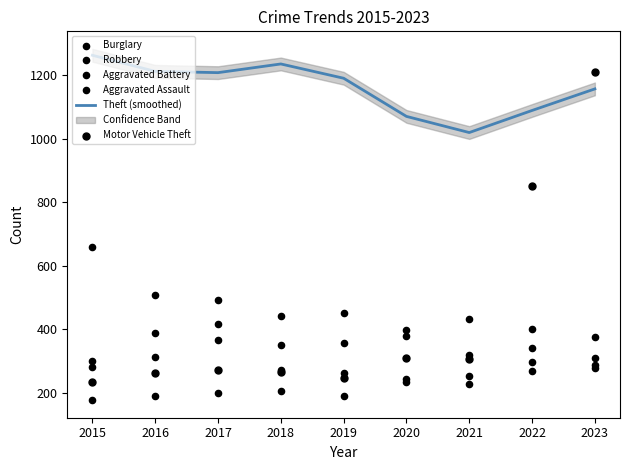

Which series reaches the maximum Y coordinate?

Theft (smoothed)